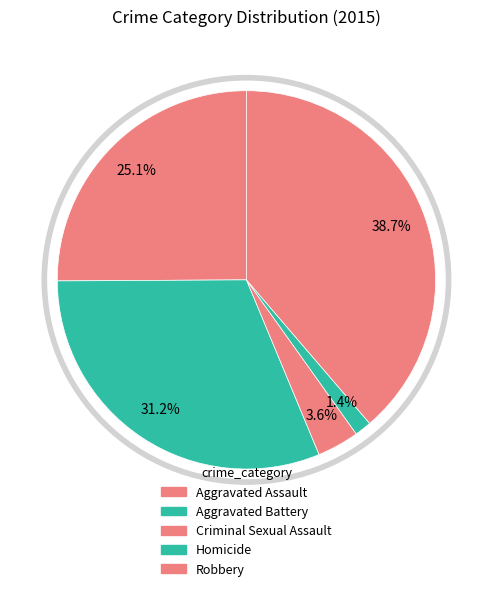

To the nearest percent, what percentage of the pie is Aggravated Assault?

25%